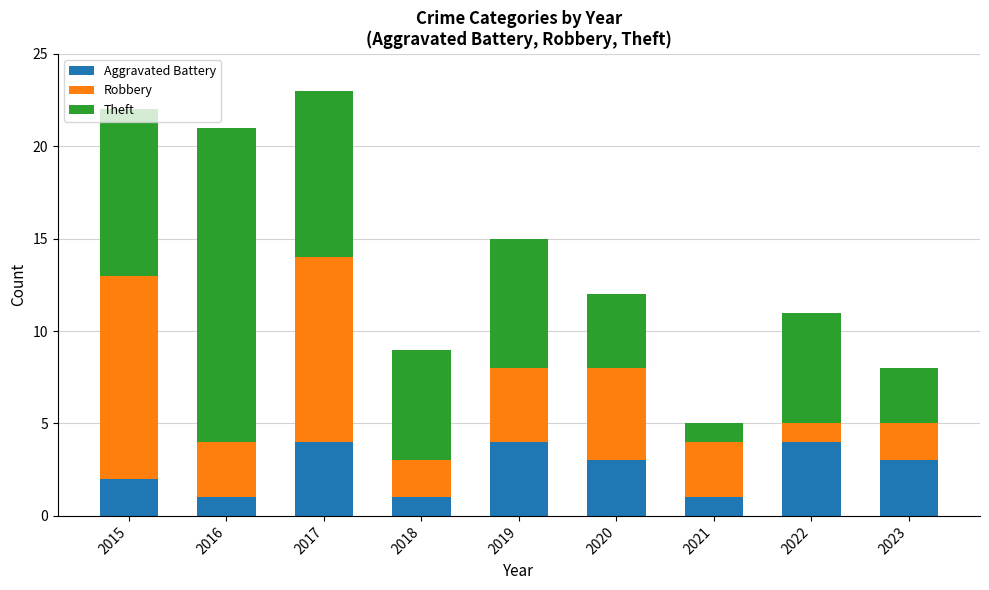

What is the highest value of the Aggravated Battery series?

4